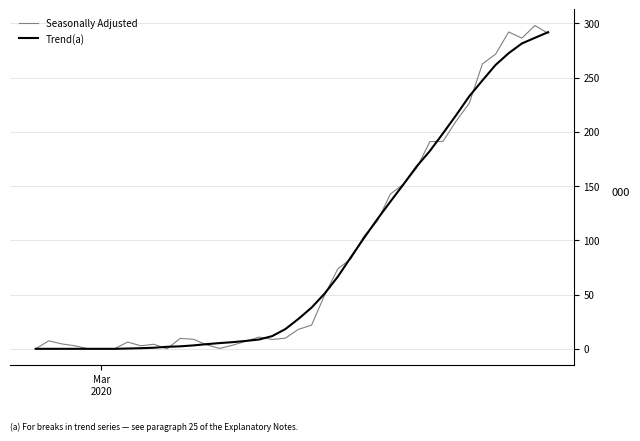

What is the highest value of the Trend(a) series?

291.8